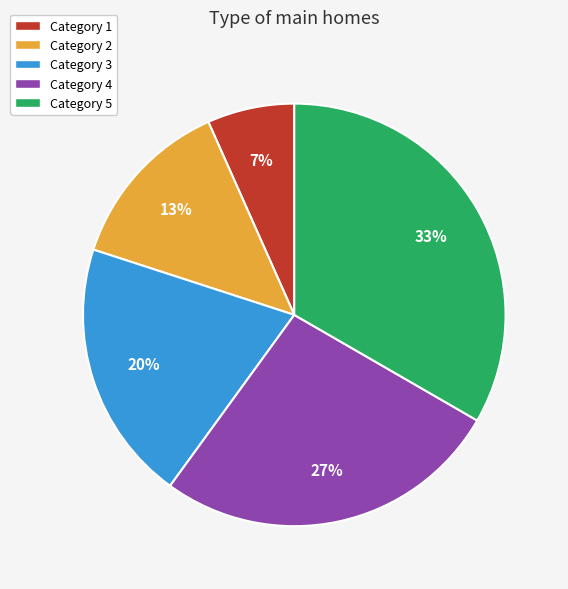

Does any single category account for the majority?

No